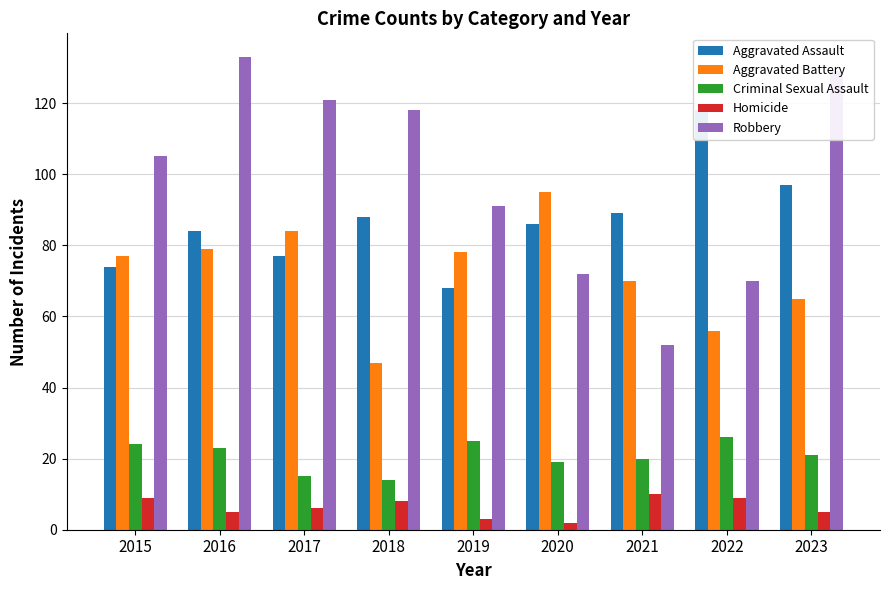

What is the lowest value of the Aggravated Assault series?

68